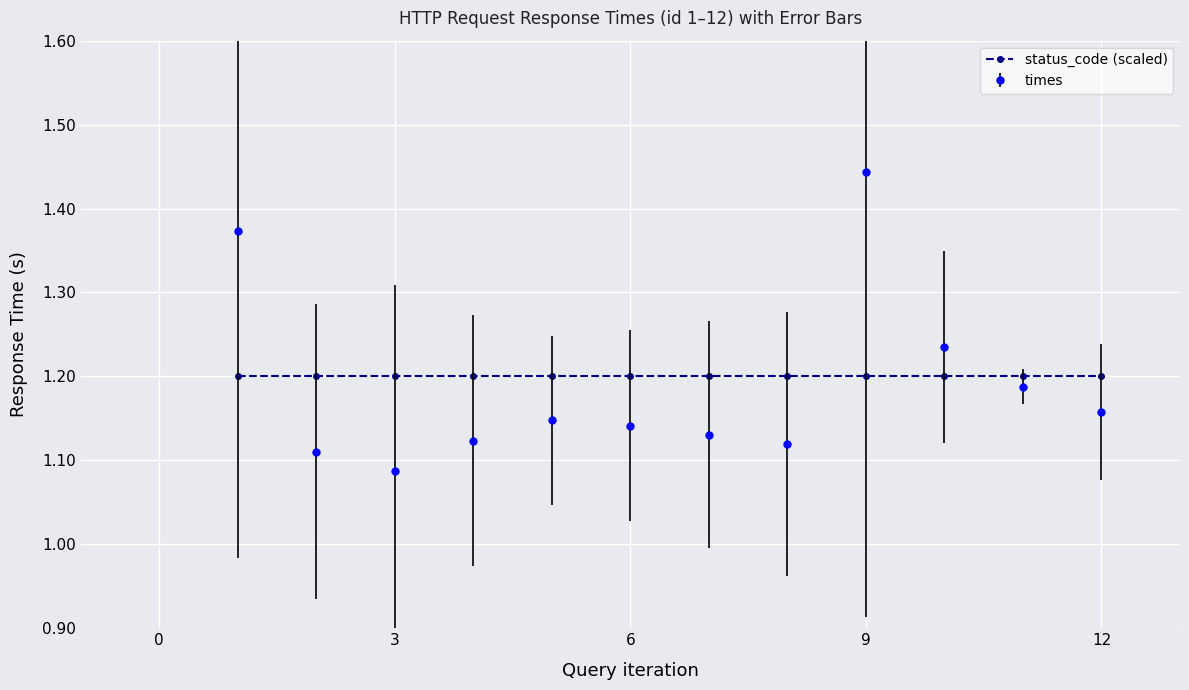

List the series in order of their peak value, highest first.

times, status_code (scaled)